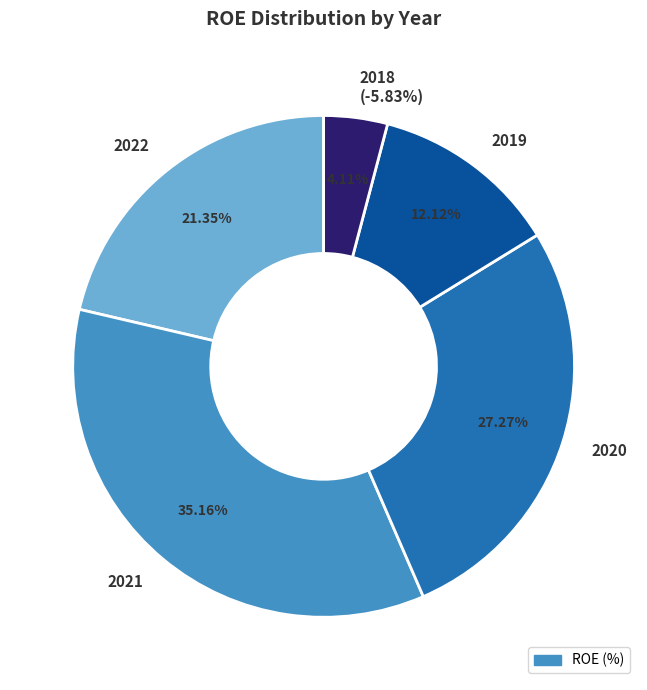

Rank the categories by value from lowest to highest.

2018, 2019, 2022, 2020, 2021